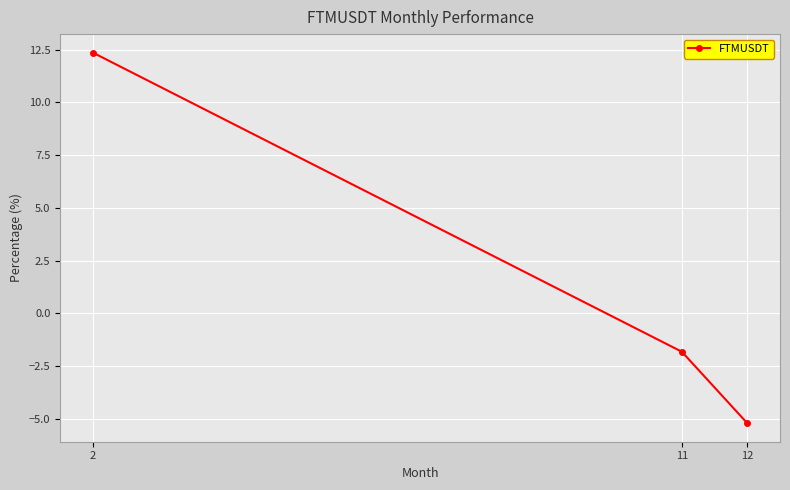

Where is the data nearest to the value 3?

11